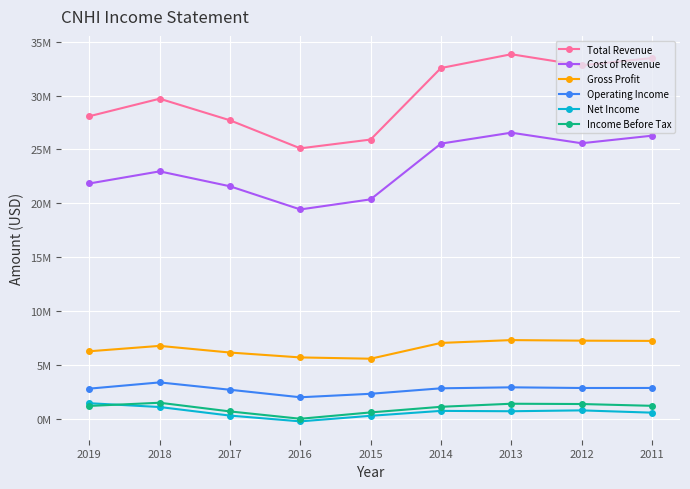

True or false: Operating Income and Income Before Tax cross at least once.

False